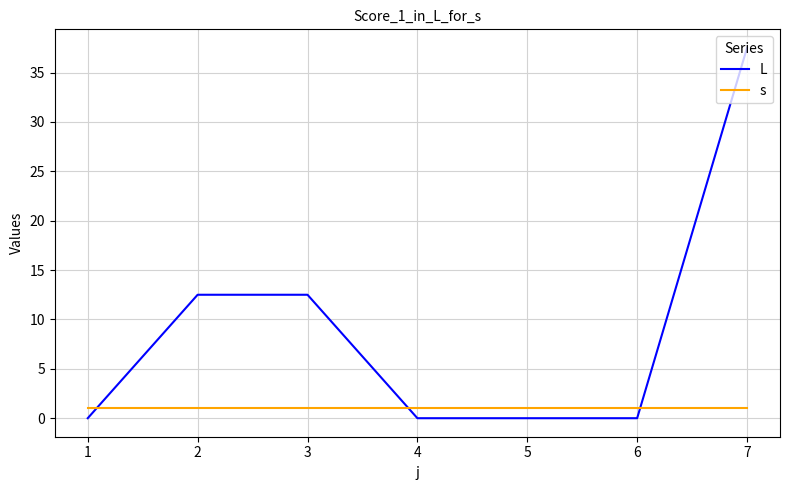

What is the maximum value shown in the chart?

37.5